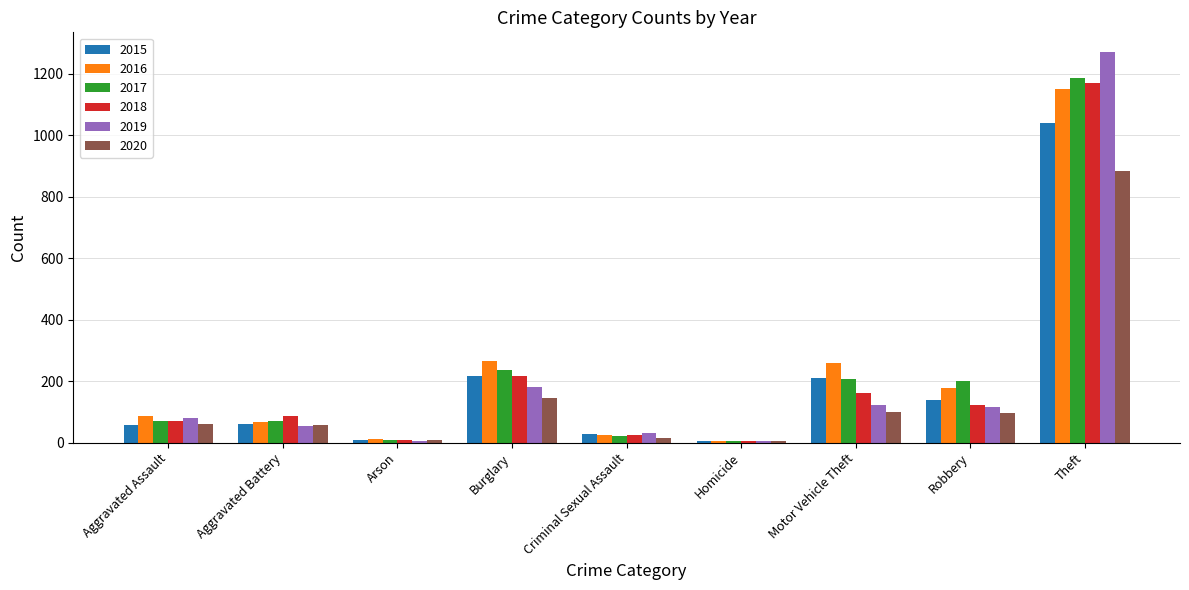

At which label is 2019 closest to 638?

Burglary